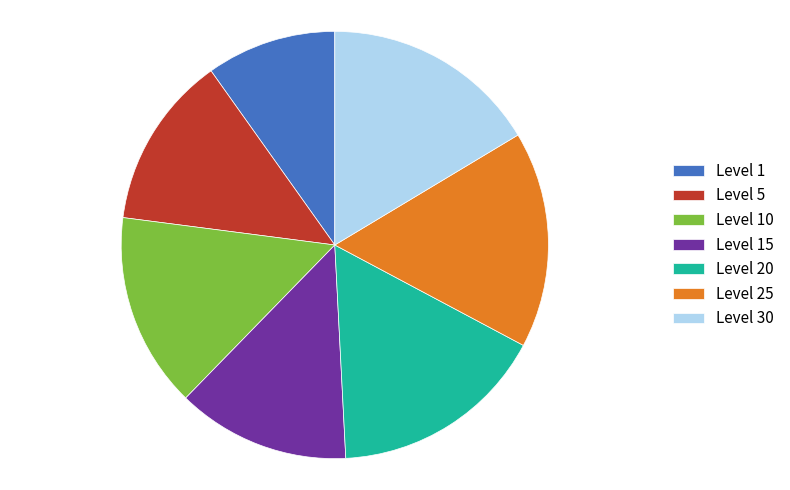

What is the ratio of the value at Level 15 to the value at Level 10?

0.9